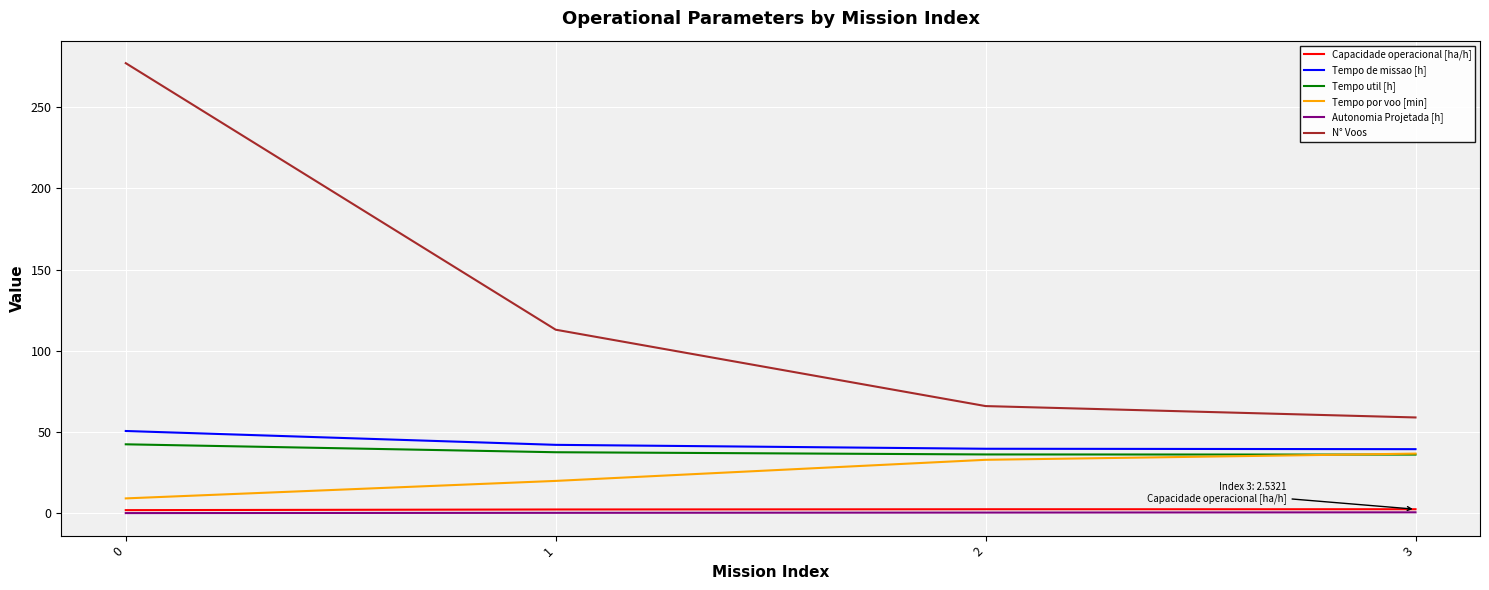

The value of N° Voos at 0 is 277.0. True or false?

True